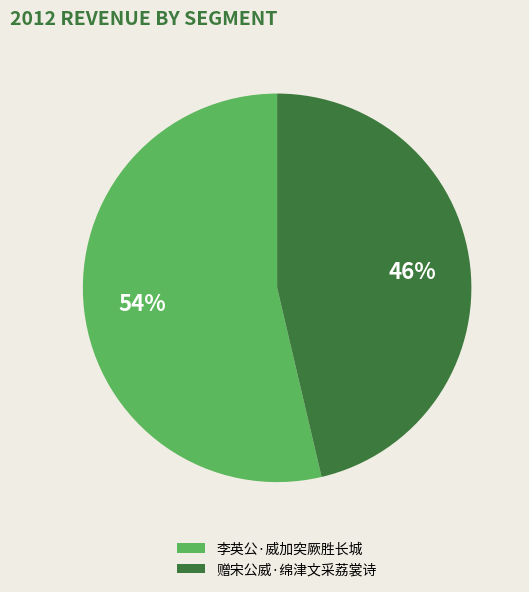

Is it true that 李英公·威加突厥胜长城 is 46% of the pie?

False